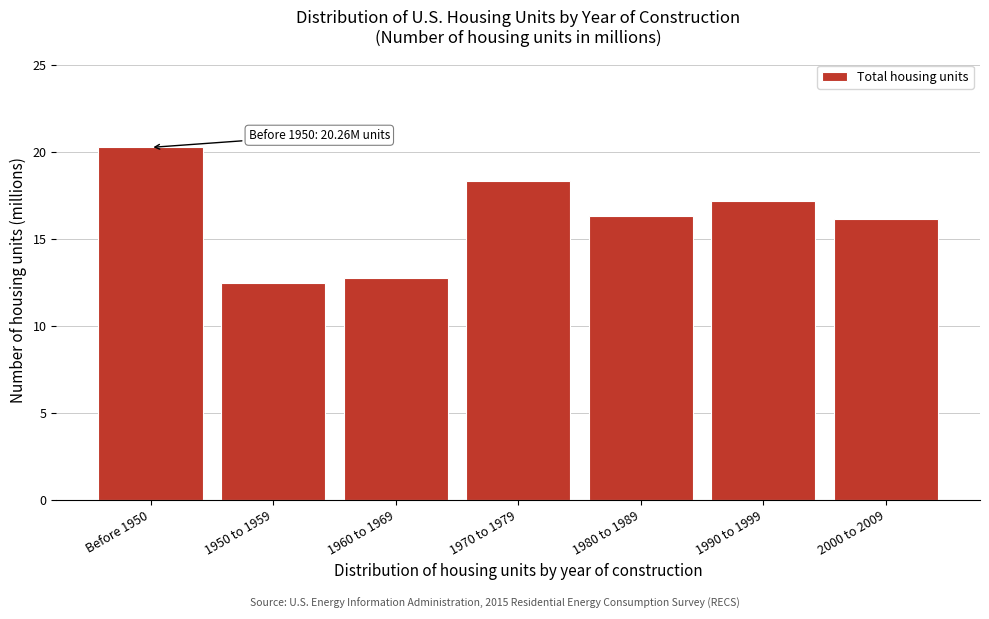

Reading right to left, transcribe all the data shown in this chart.

2000 to 2009=16.2	1990 to 1999=17.2	1980 to 1989=16.3	1970 to 1979=18.3	1960 to 1969=12.8	1950 to 1959=12.5	Before 1950=20.3